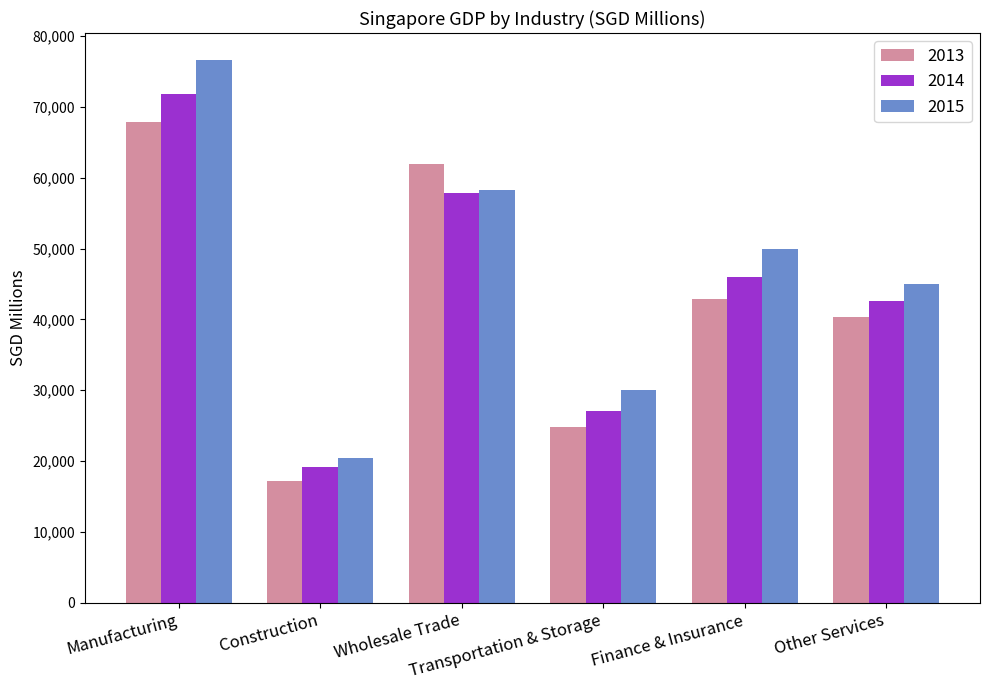

Does the chart contain stacked bars?

No